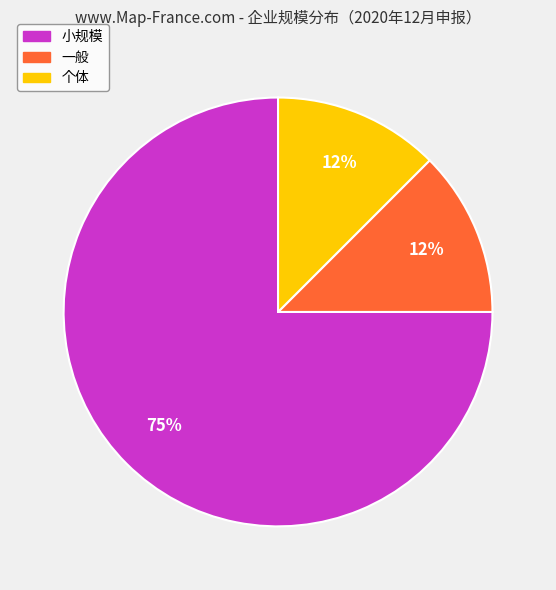

Approximately how many times larger is the value at 一般 compared to 个体?

1.0